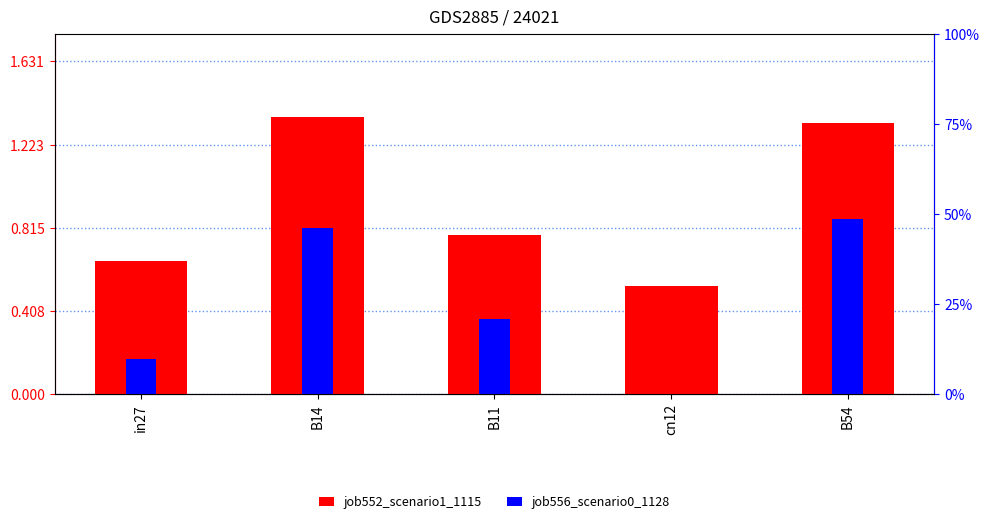

What is the label of the 4th bar from the left?

cn12